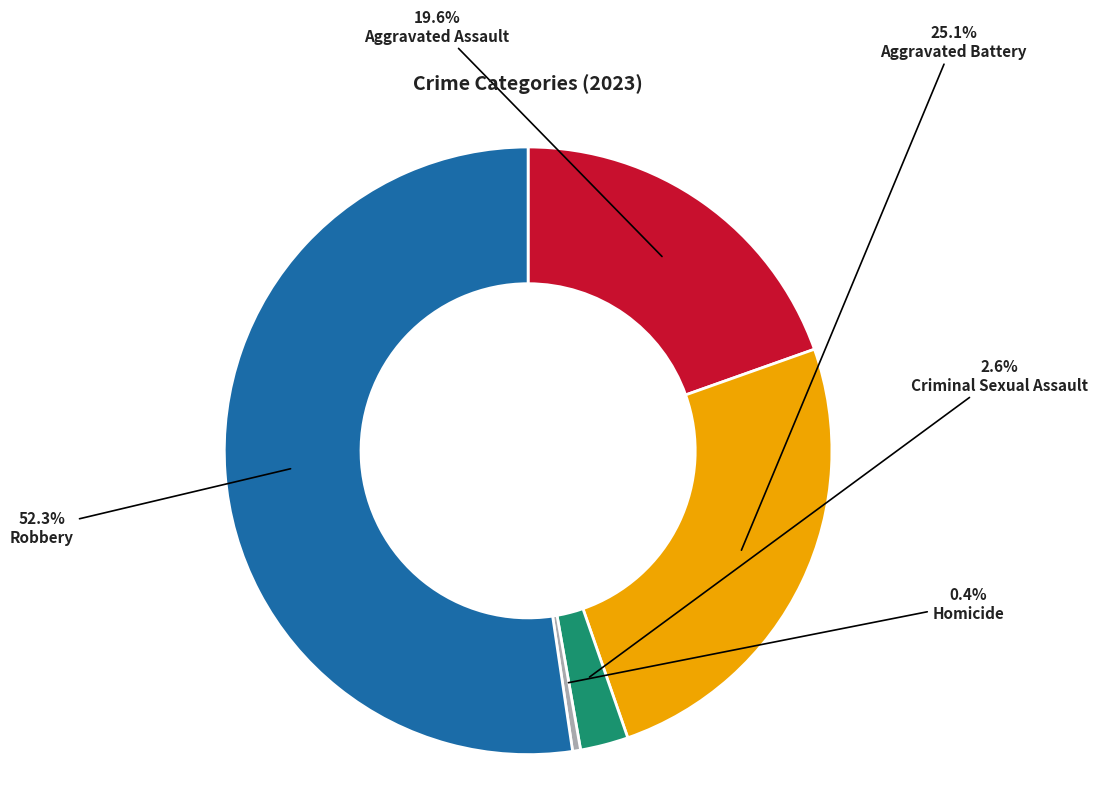

What percentage do Aggravated Battery and Aggravated Assault together represent?

44.7%